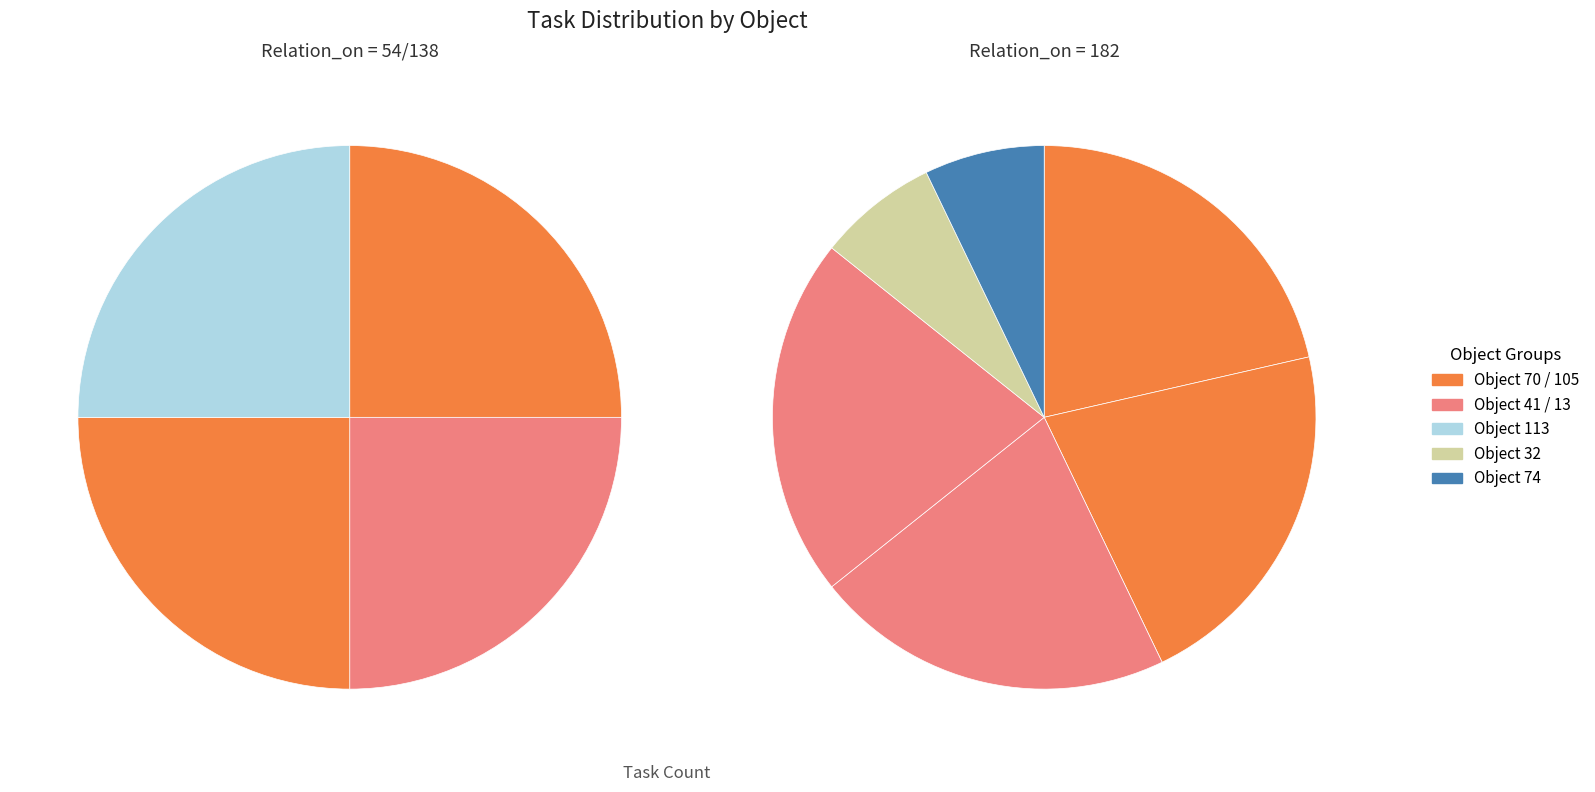

Between Object 32 and Object 105, which is larger?

Object 105